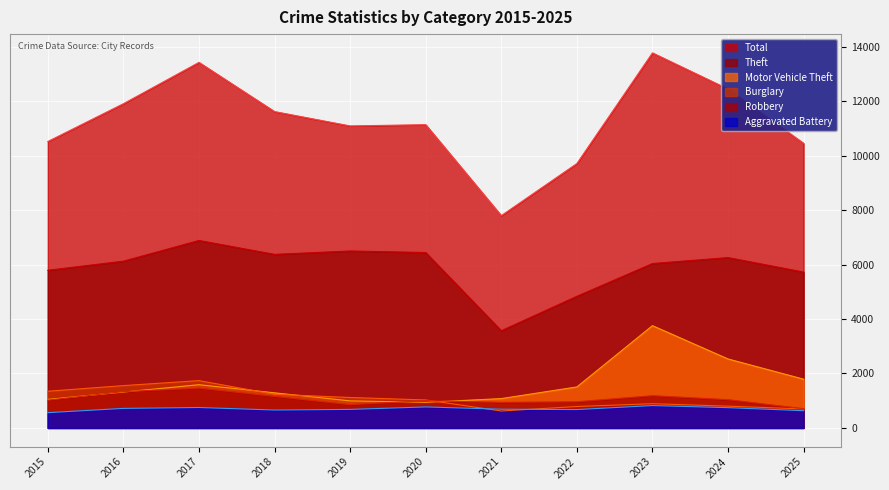

Reading right to left, list all the values displayed in this chart.

Theft: 5723	6256	6037	4834	3570	6441	6498	6374	6884	6124	5790
Total: 10452	12445	13774	9711	7797	11137	11091	11618	13425	11907	10519
Motor Vehicle Theft: 1790	2532	3756	1505	1077	941	993	1289	1587	1317	1047
Burglary: 696	799	890	786	622	1027	1118	1235	1737	1554	1347
Robbery: 706	1038	1184	961	939	1002	855	1159	1463	1334	1020
Aggravated Battery: 632	744	821	674	687	771	680	657	750	717	560